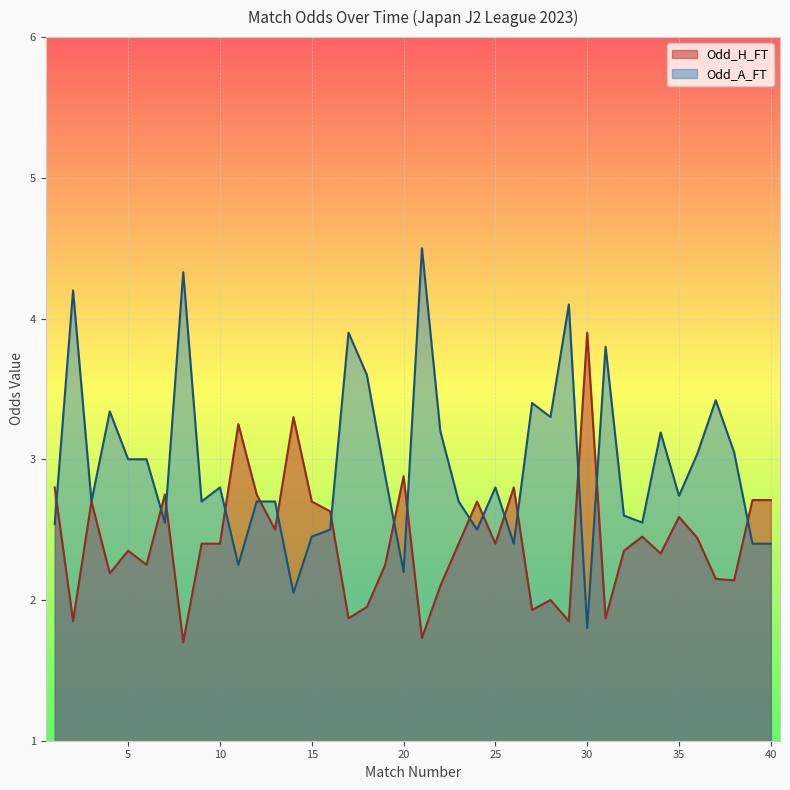

True or false: Odd_A_FT has a value of 4.7 at 18.

False